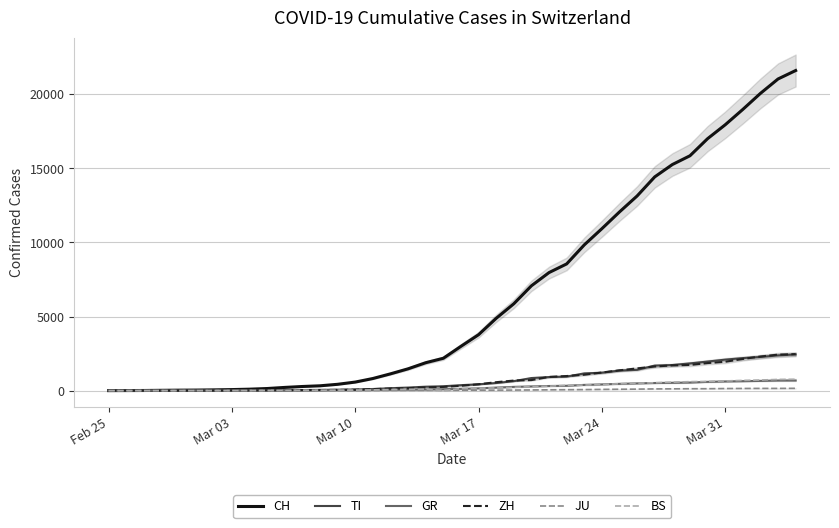

What is the maximum value for CH?

21605